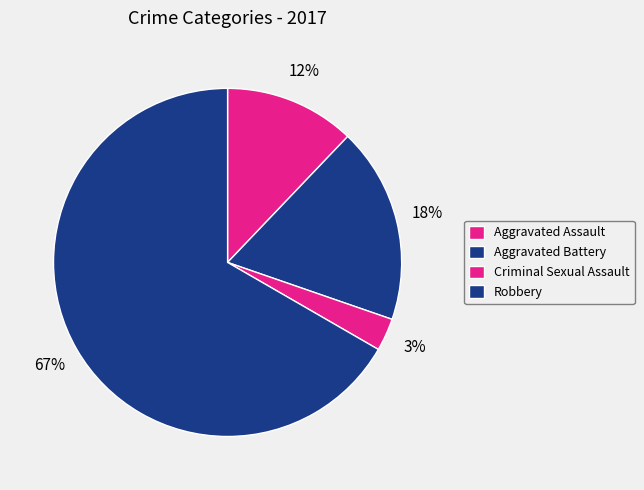

What is the largest slice in the pie chart?

Robbery